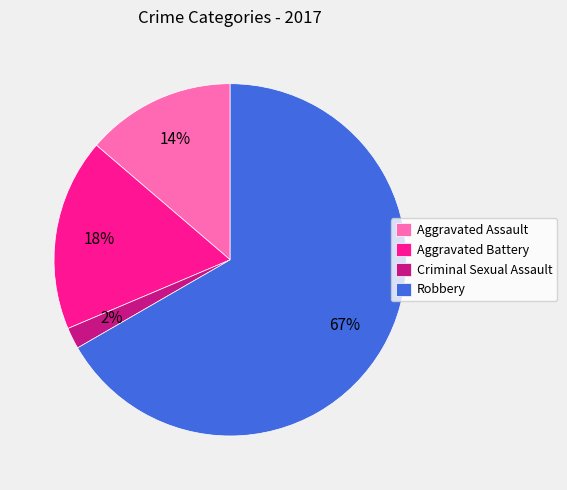

Approximately how many times larger is the value at Aggravated Battery compared to Robbery?

0.3